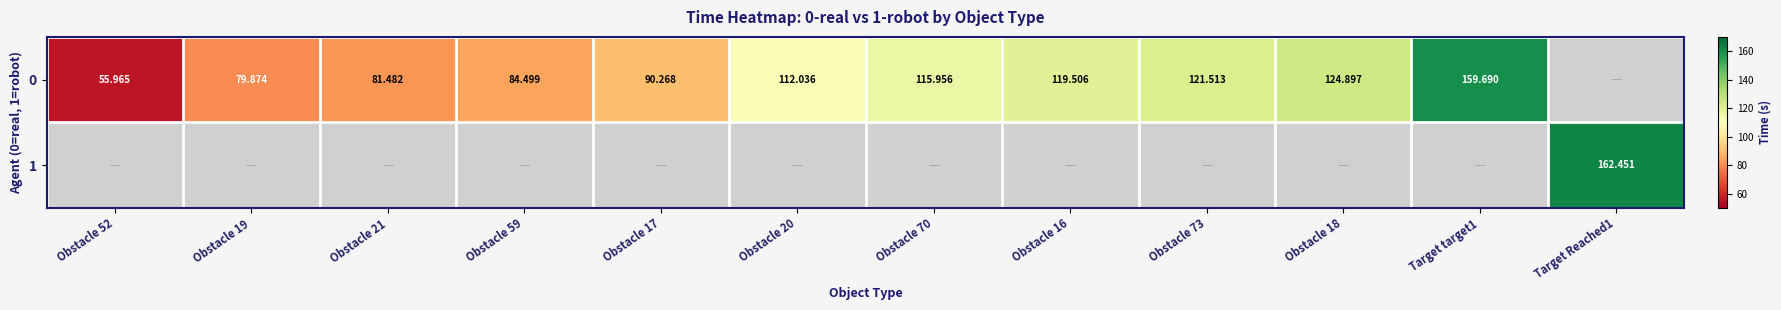

Which category has the highest value across all series?

Target Reached1